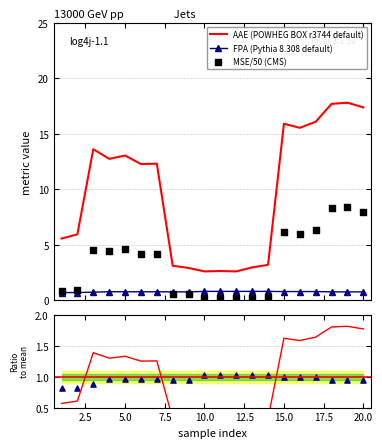

Which series contains the highest Y value?

AAE